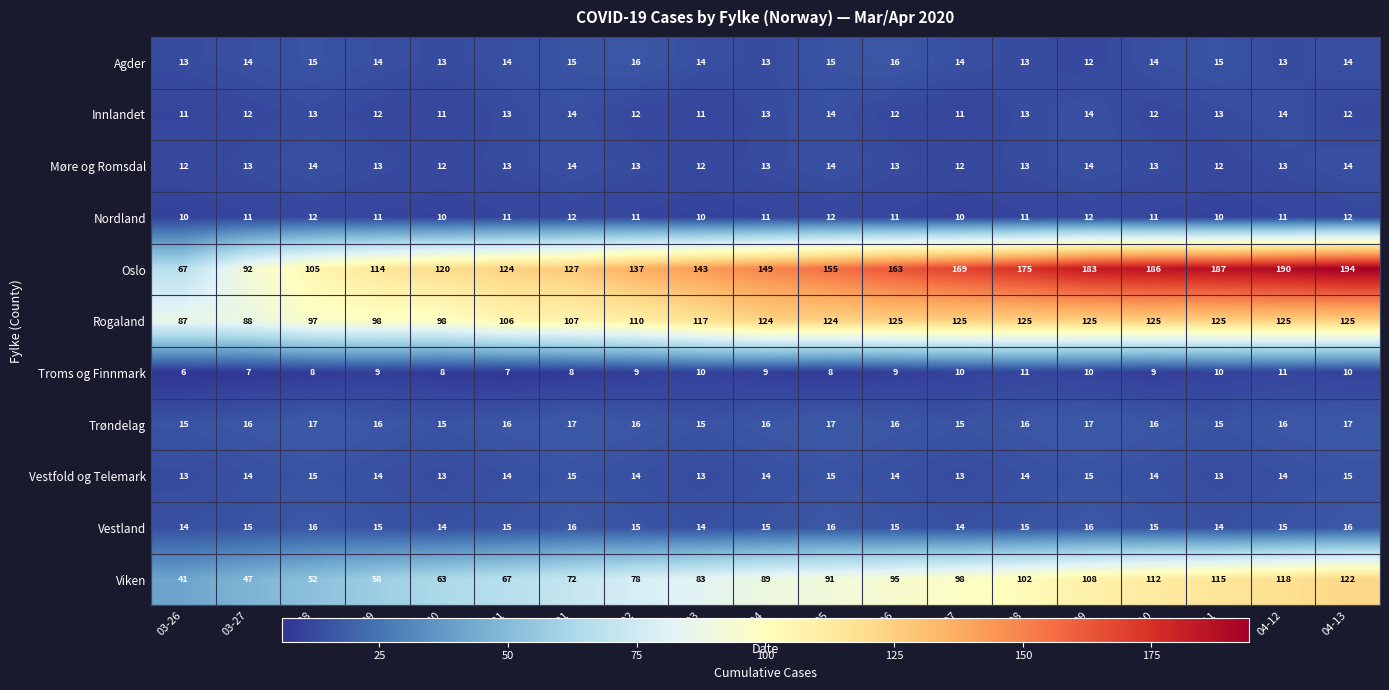

What value does the Møre og Romsdal series have at 03-26?

12